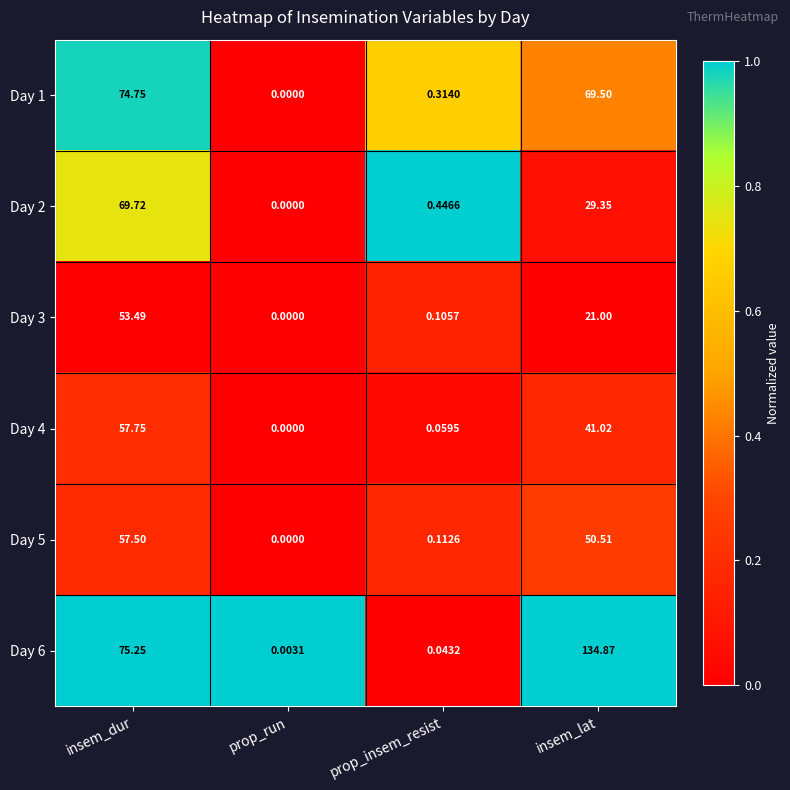

Where does the Day 1 series first go above 69?

insem_dur